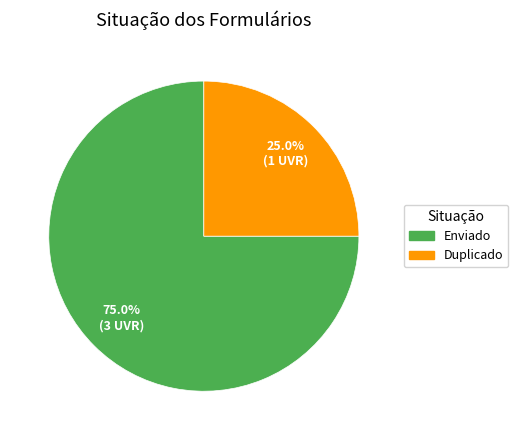

To the nearest percent, what percentage of the pie is Duplicado?

25%